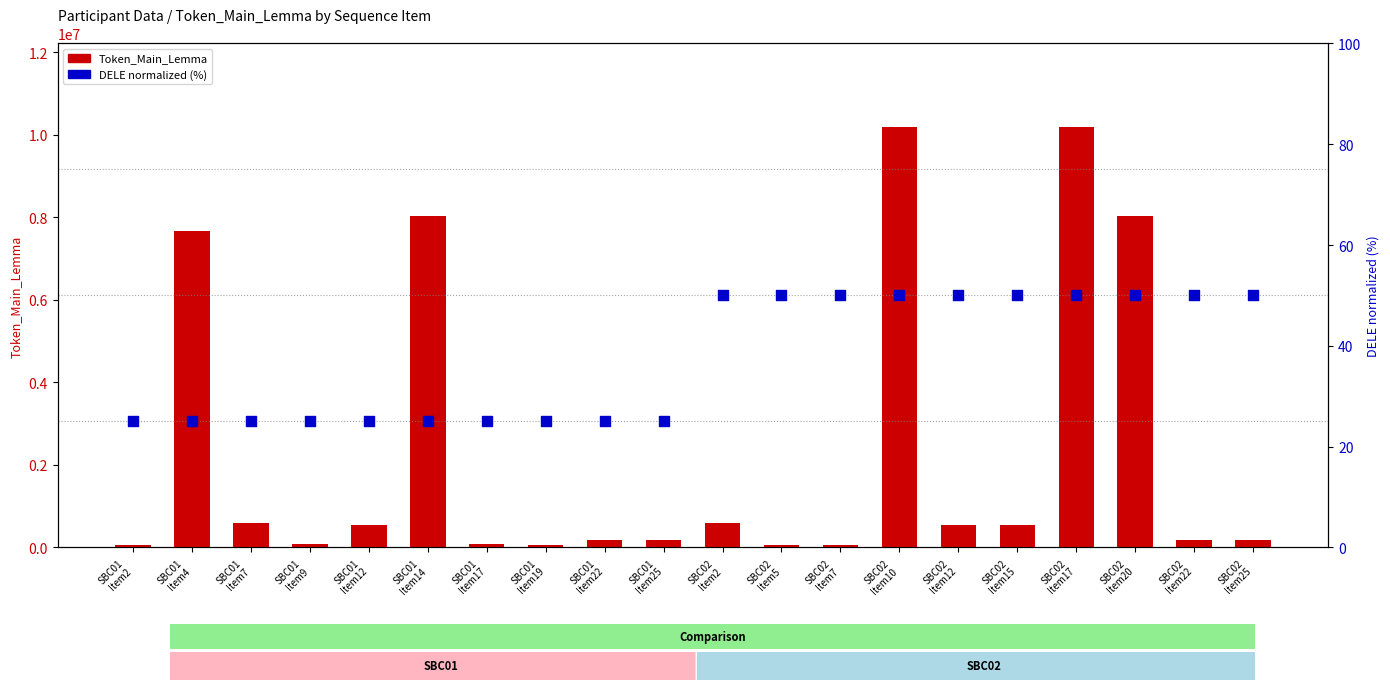

What are all the series names shown in the legend?

Token_Main_Lemma, DELE (normalized)